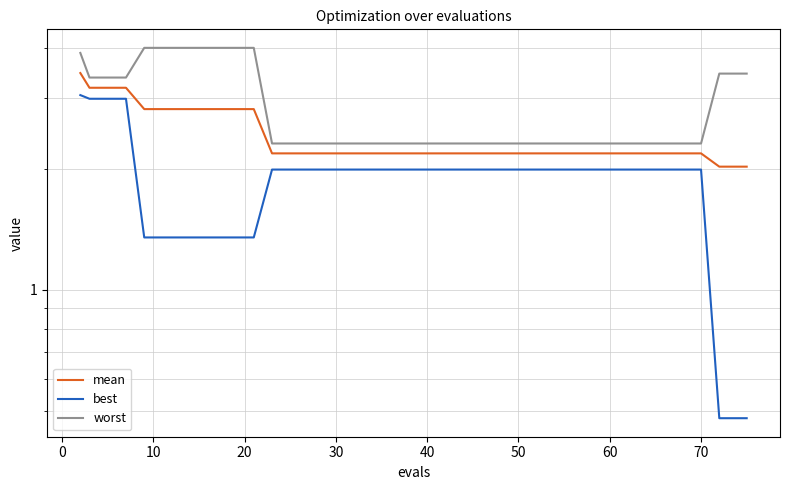

Is this an area chart (filled region under the line)?

No